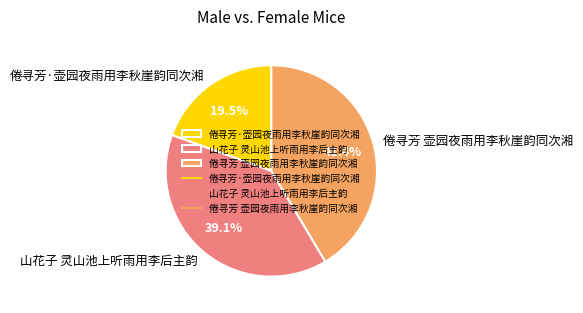

How many segments does this pie chart have?

3